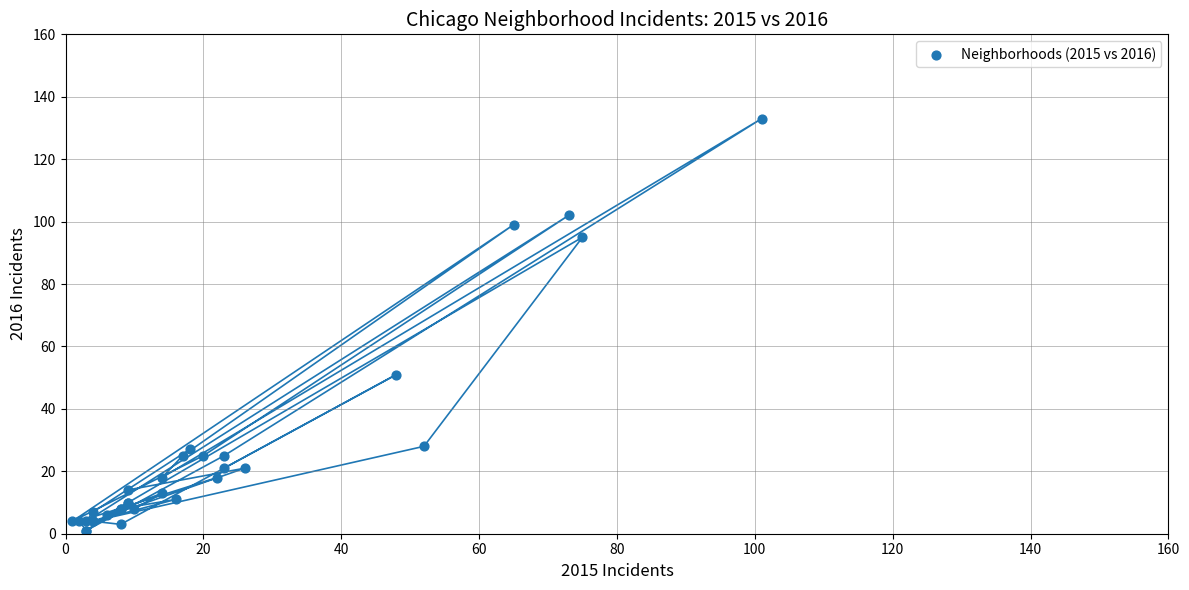

What Y value in the scatter plot is closest to 67?

51